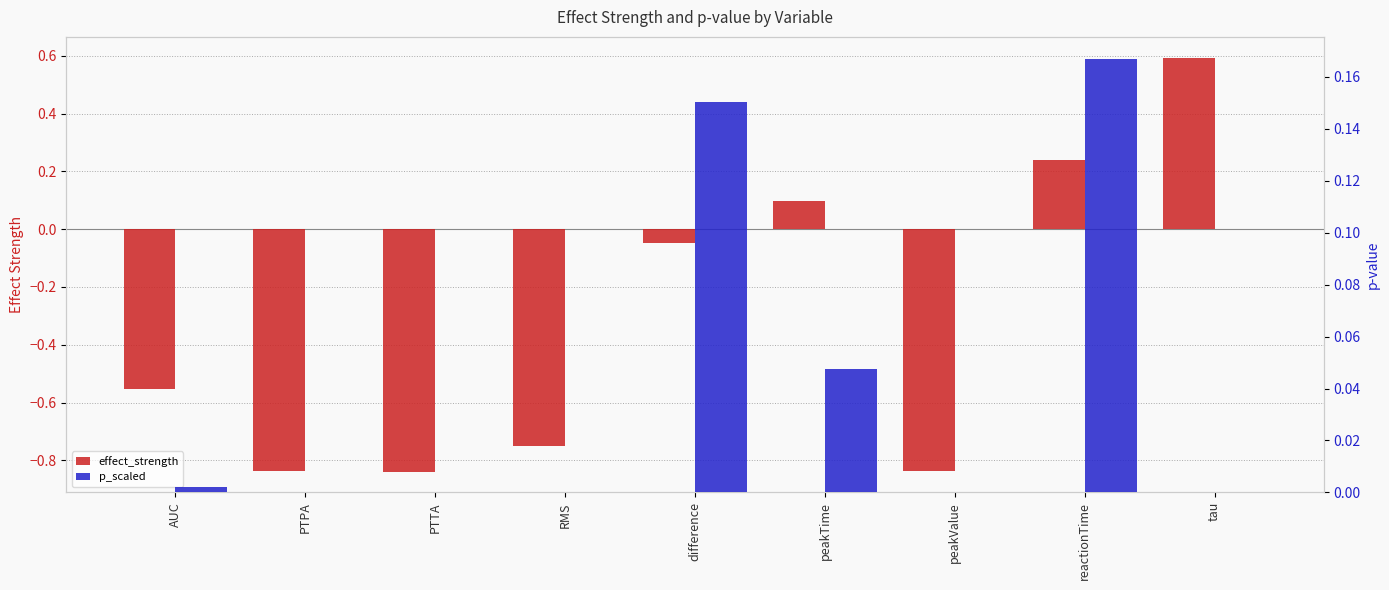

Is it true that p_scaled equals 0.0 at AUC?

False